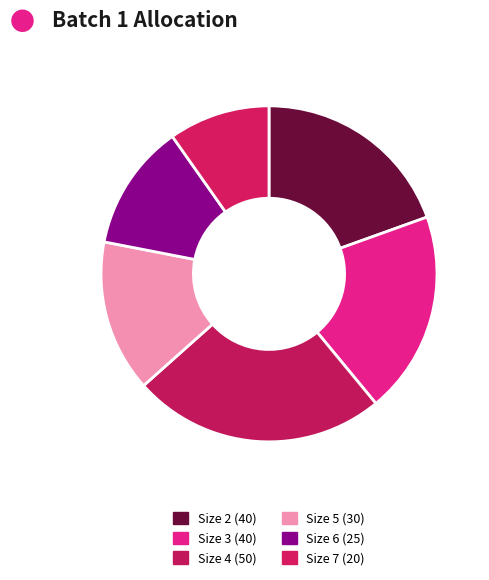

True or false: Size 2 accounts for 11% of the total.

False